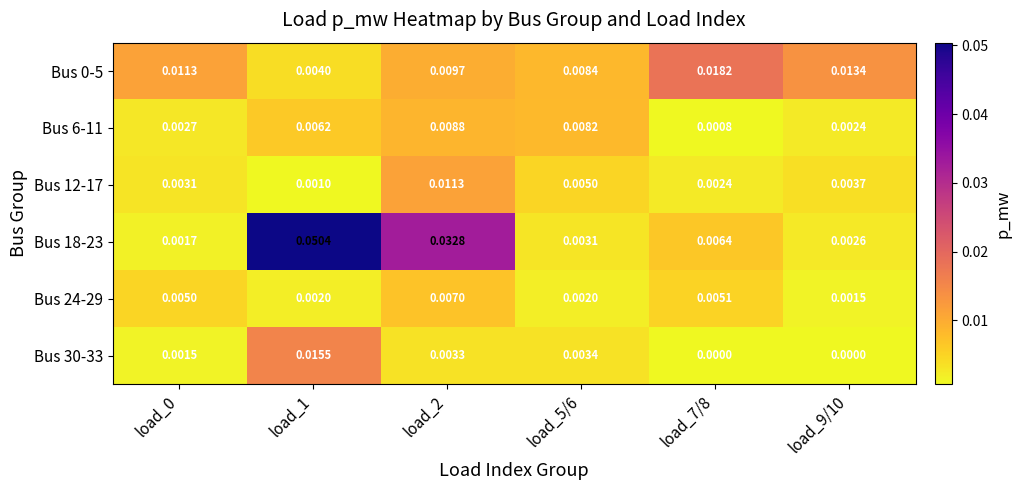

At how many categories does at least one series exceed 0?

6